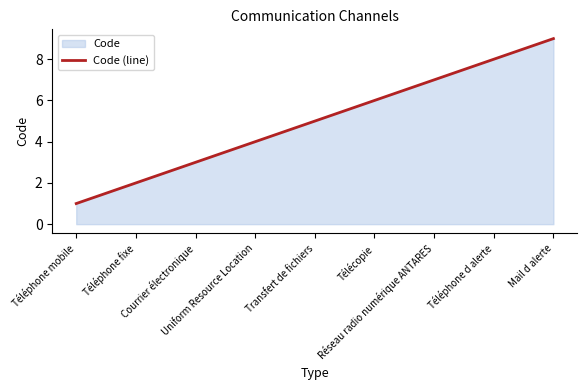

How many lines are shown in the chart?

1